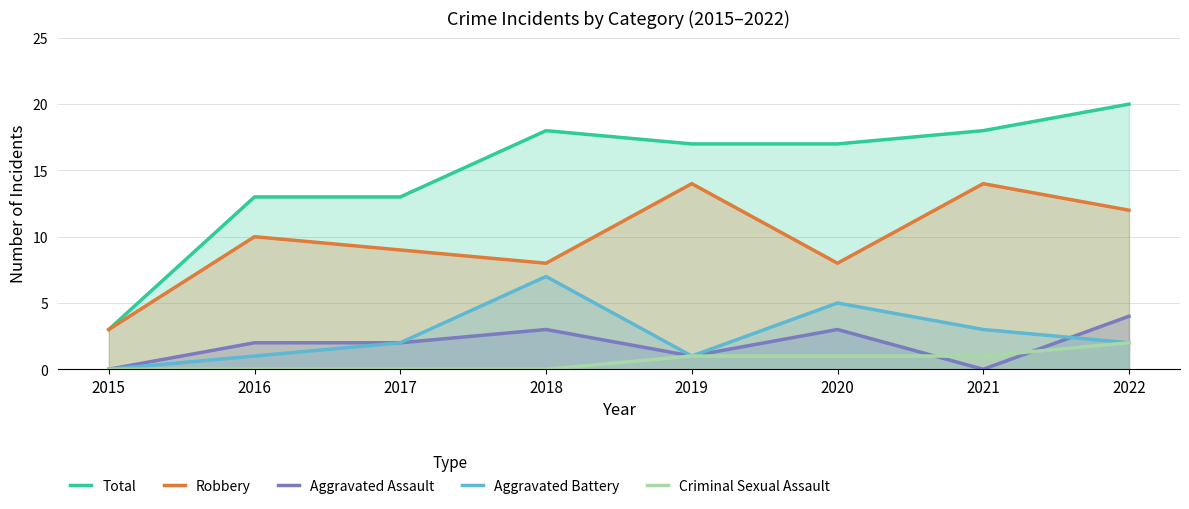

What value does the Robbery series have at 2016?

10